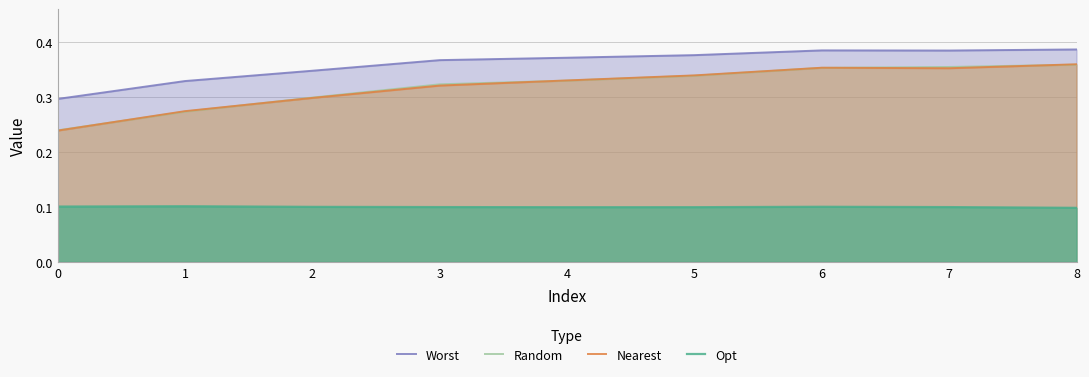

At 5, list the series in order from smallest to largest.

Opt, Random, Nearest, Worst